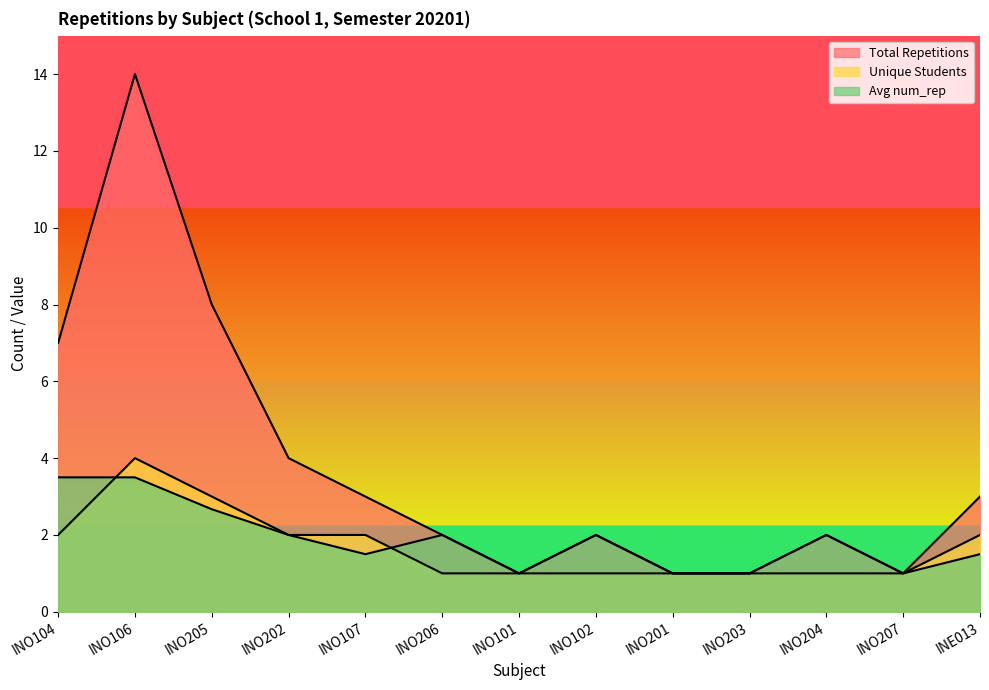

Rank the series at INO207 from highest to lowest value.

Total Repetitions, Unique Students, Avg num_rep